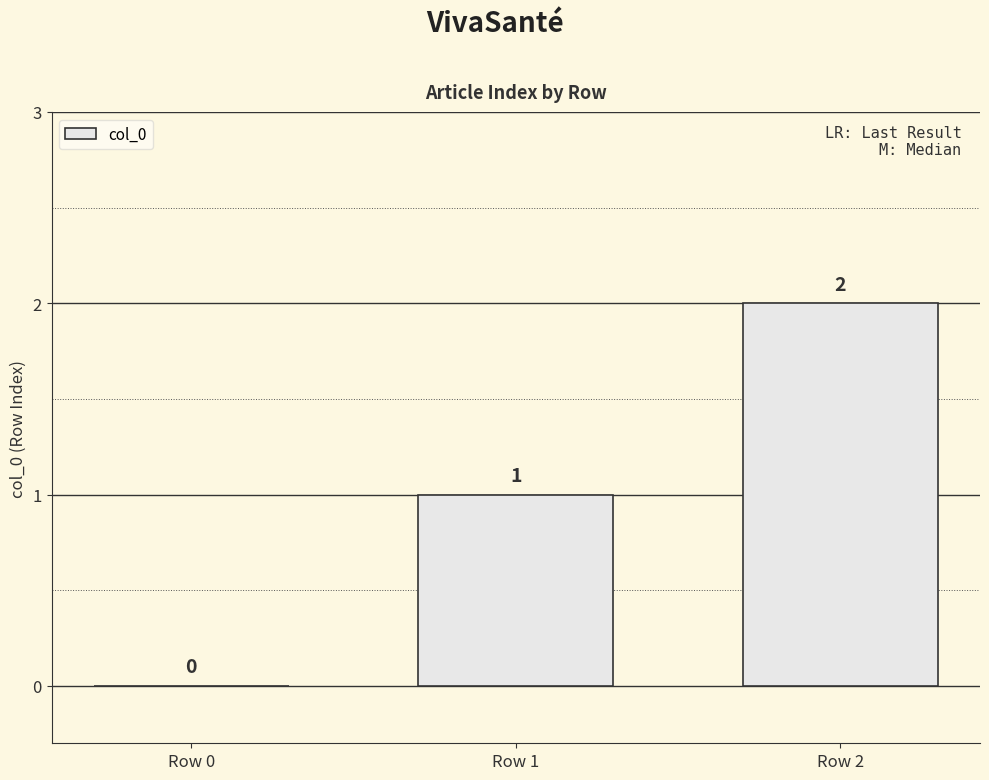

What is the sum of all values?

3